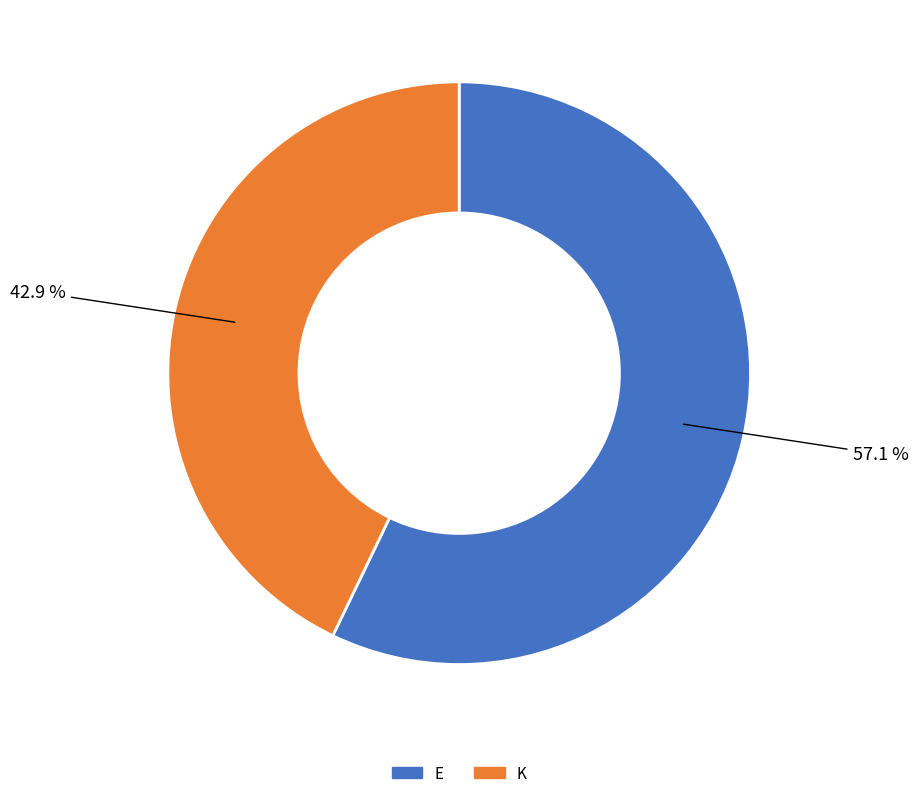

Count the number of slices in the pie.

2